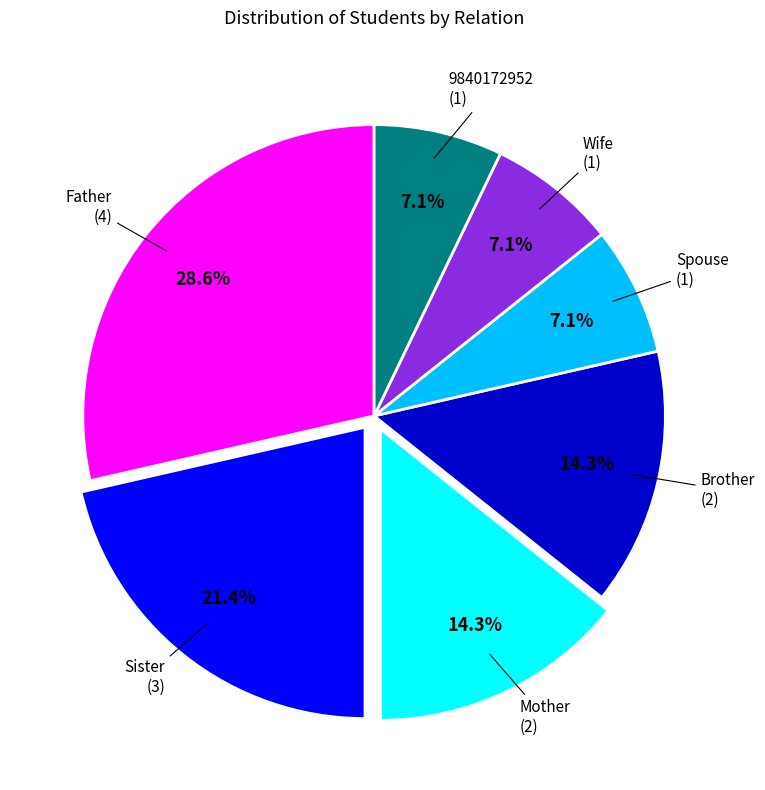

Count the number of slices in the pie.

7